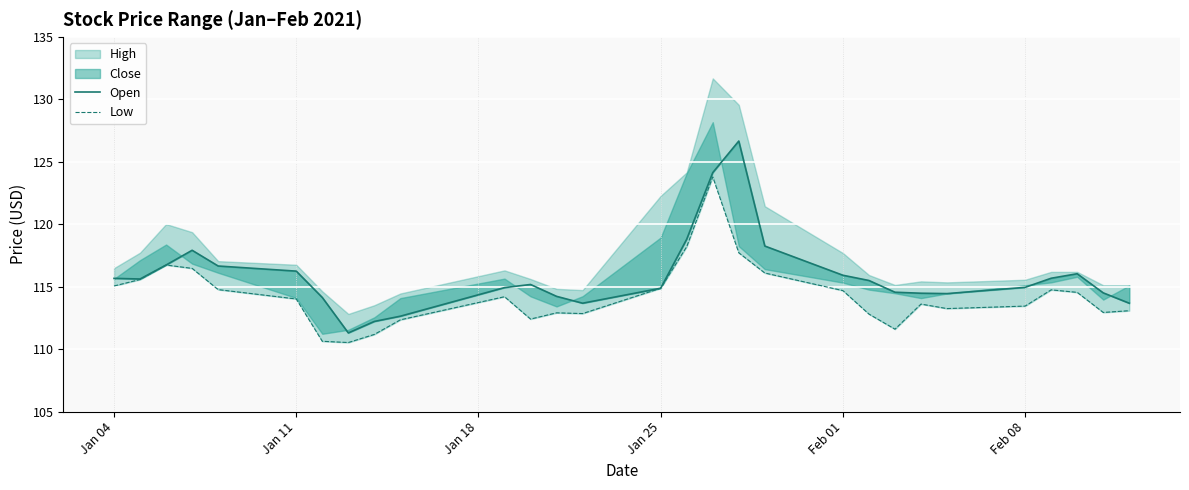

What is the difference between the Low values at Feb 01 and 24?

1.3